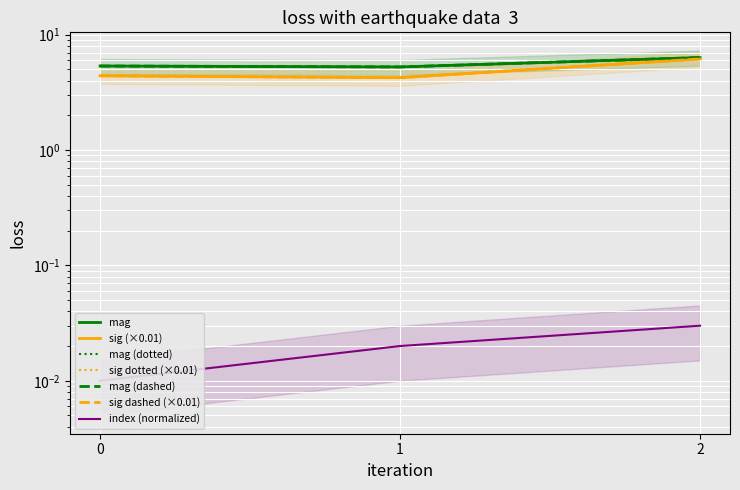

List the labels in order of sig value, largest first.

2, 0, 1